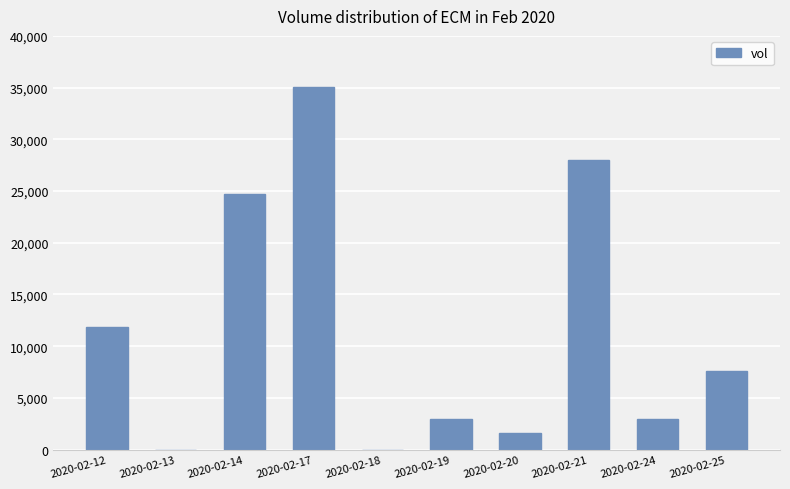

Reading right to left, what are all the values shown in this chart?

2020-02-25=7600	2020-02-24=3000	2020-02-21=28000	2020-02-20=1600	2020-02-19=3000	2020-02-18=0	2020-02-17=35100	2020-02-14=24700	2020-02-13=0	2020-02-12=11900